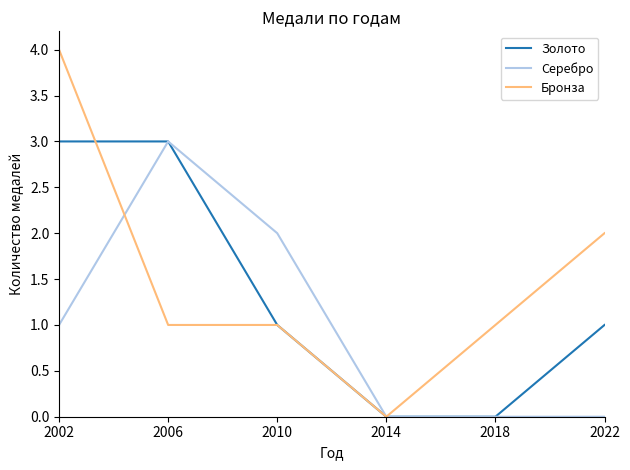

Which series changed the most between 2010 and 2018?

Серебро